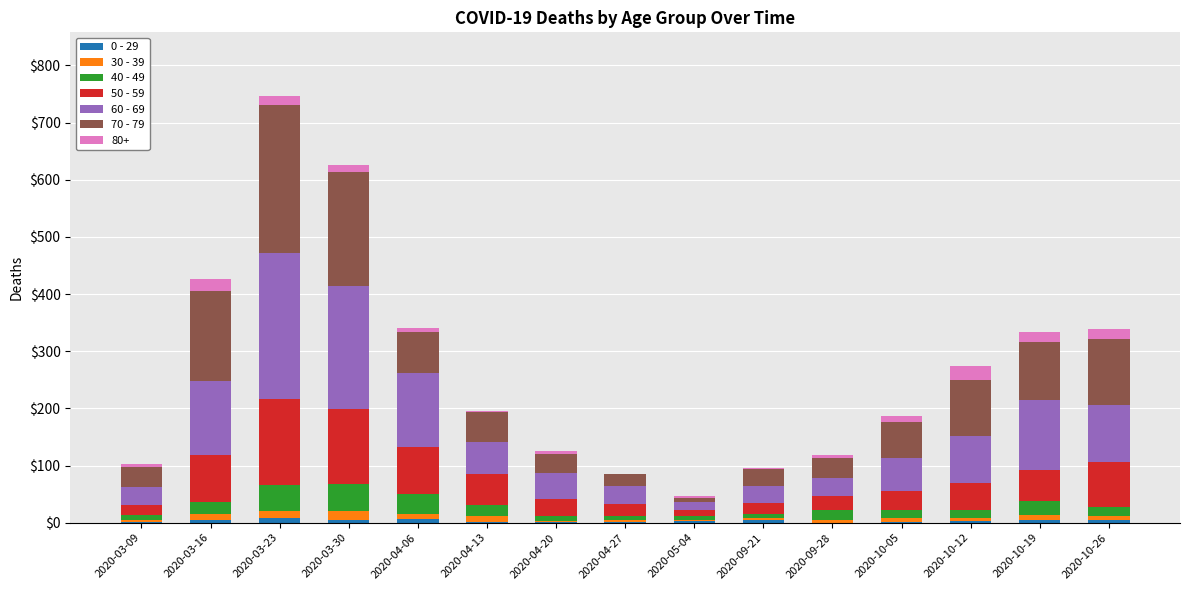

At which category is the sum across all series the highest?

2020-03-23